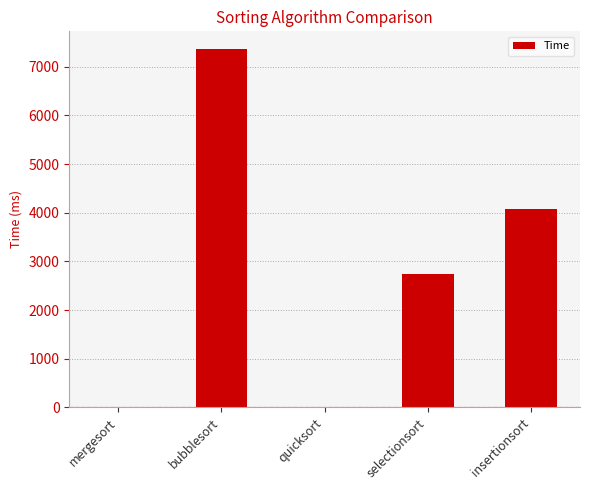

Where is the data nearest to the value 3680?

insertionsort